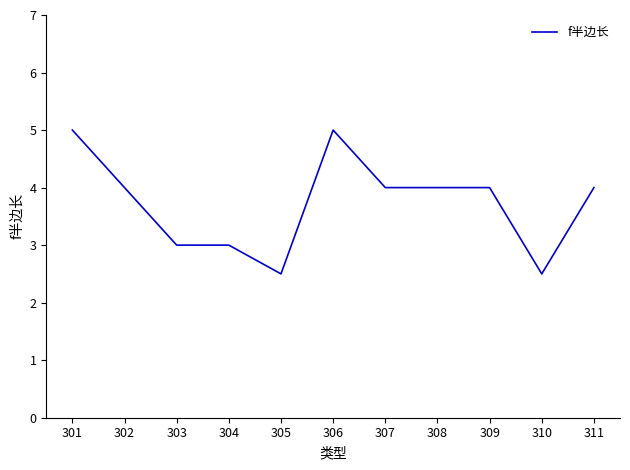

How many values are below 4?

4